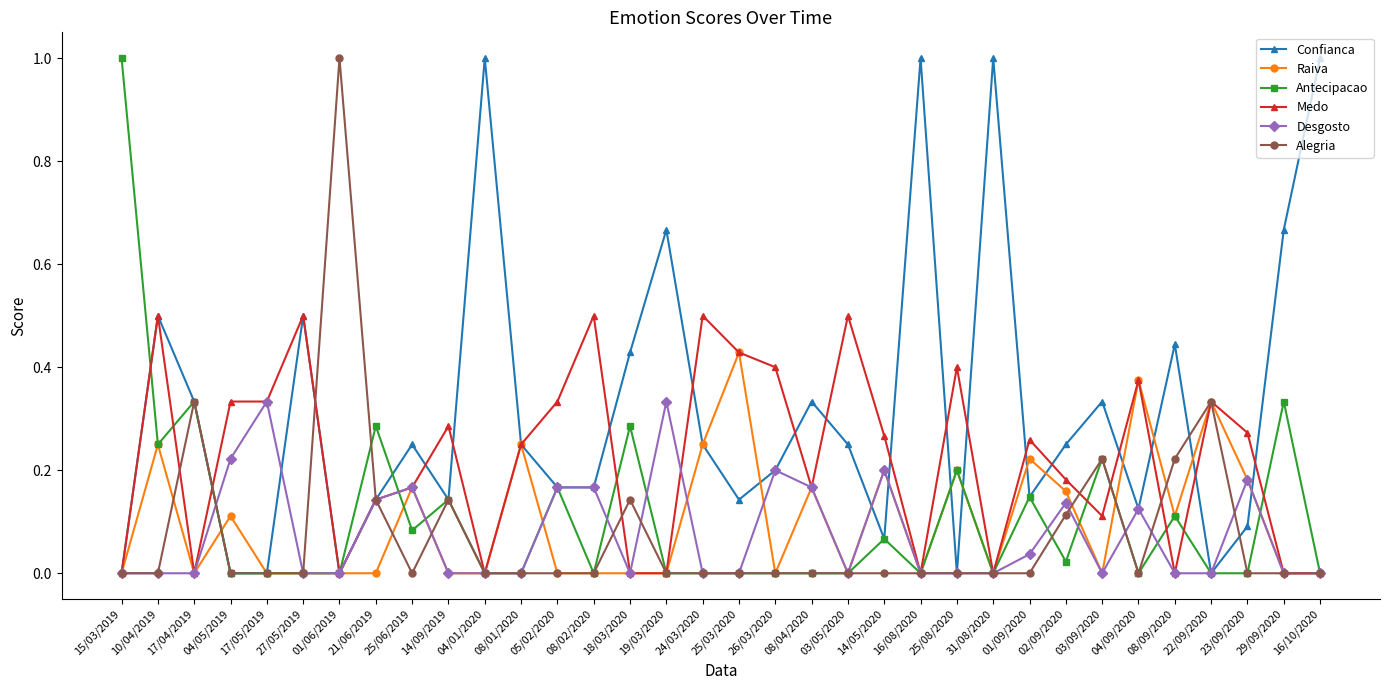

At which category is the sum across all series the highest?

10/04/2019